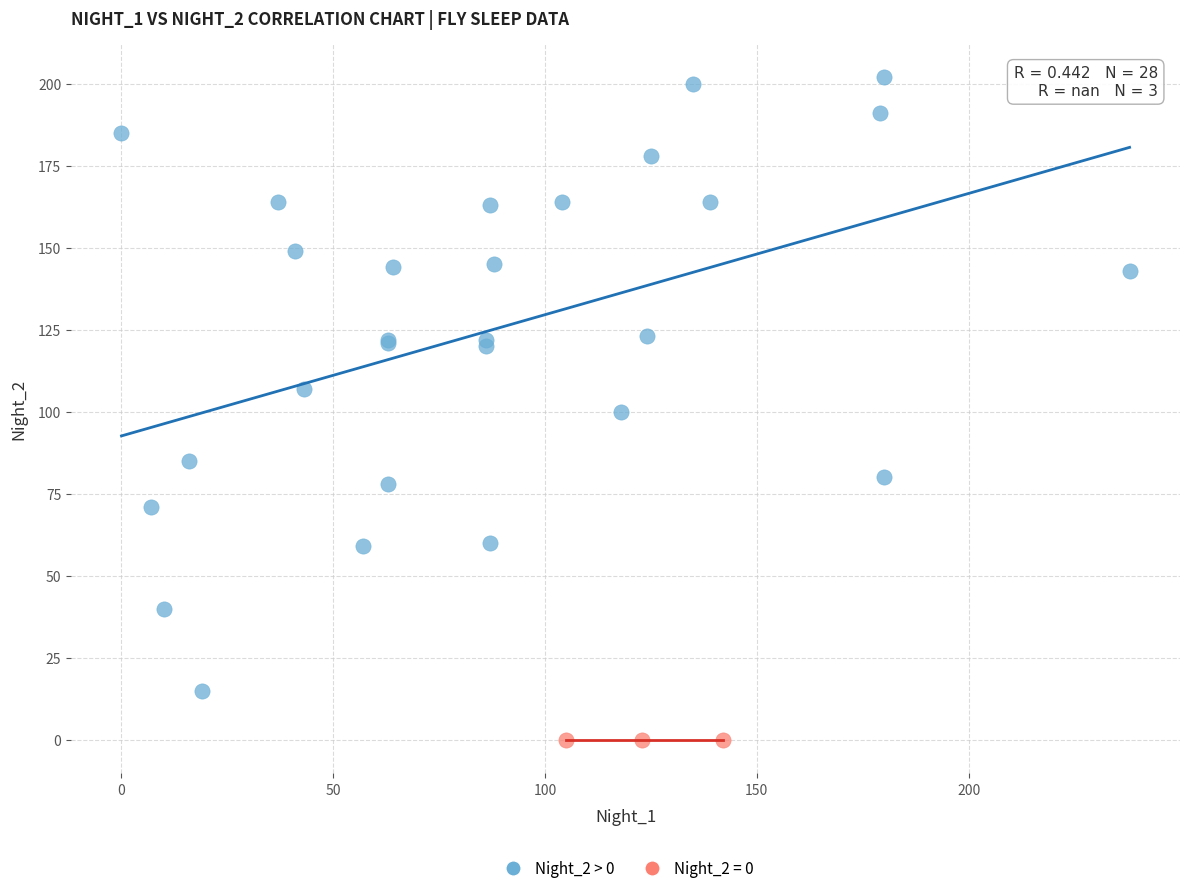

Which series contains the highest Y value?

Night_2 > 0